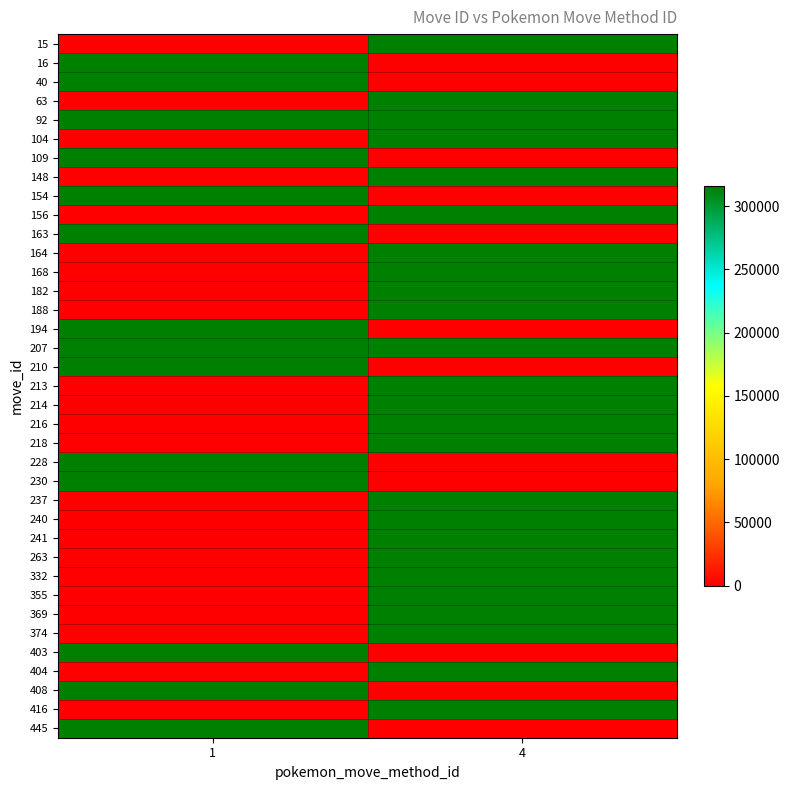

What is the total value across all series at 1?

4419588